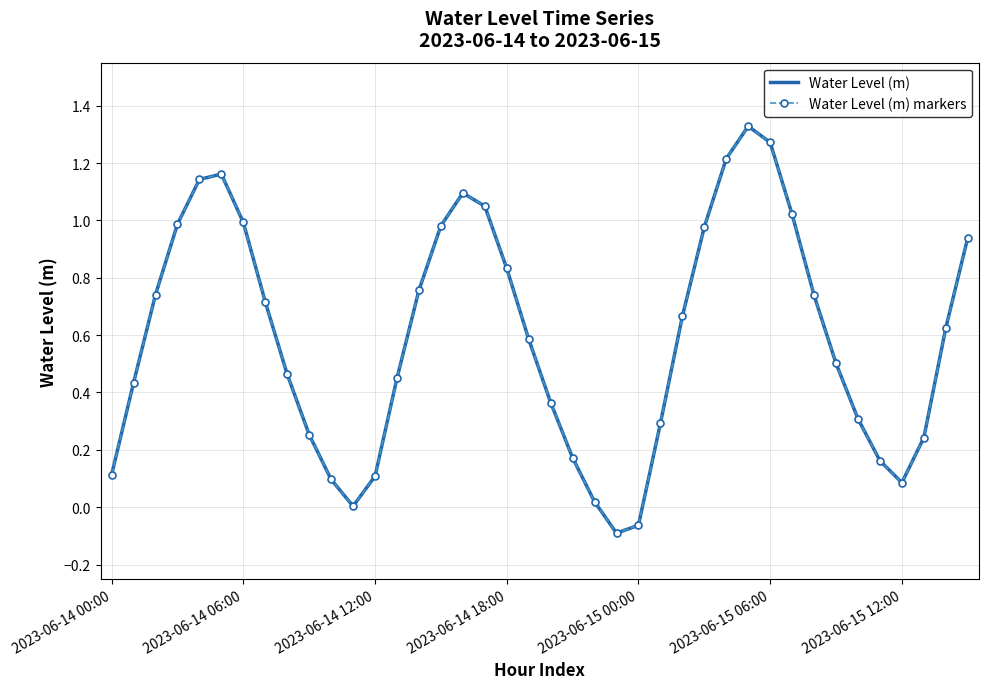

True or false: Water Level (m) and Water Level (m) markers intersect in this chart.

False